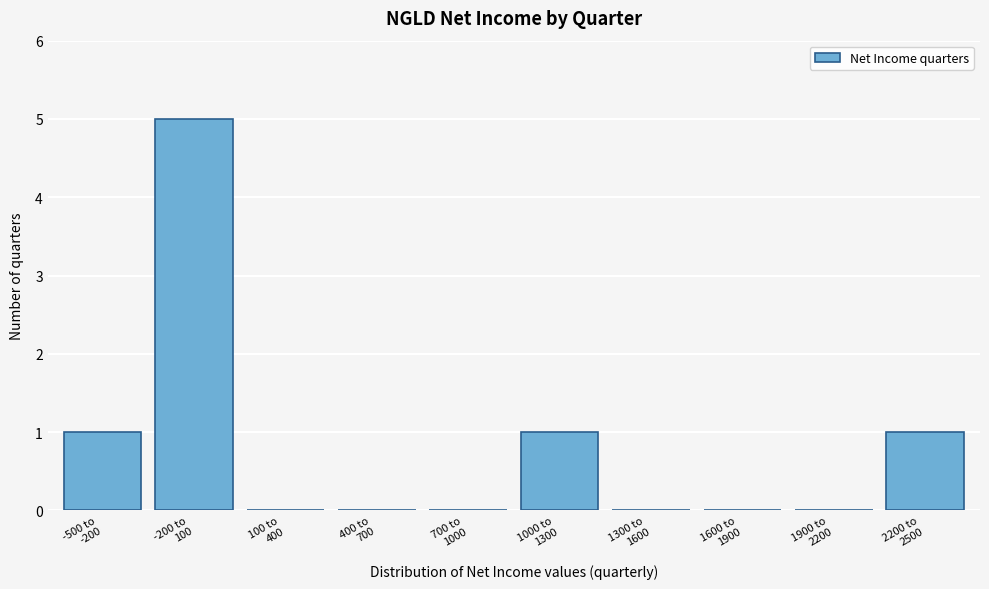

What is the sum of all values?

8